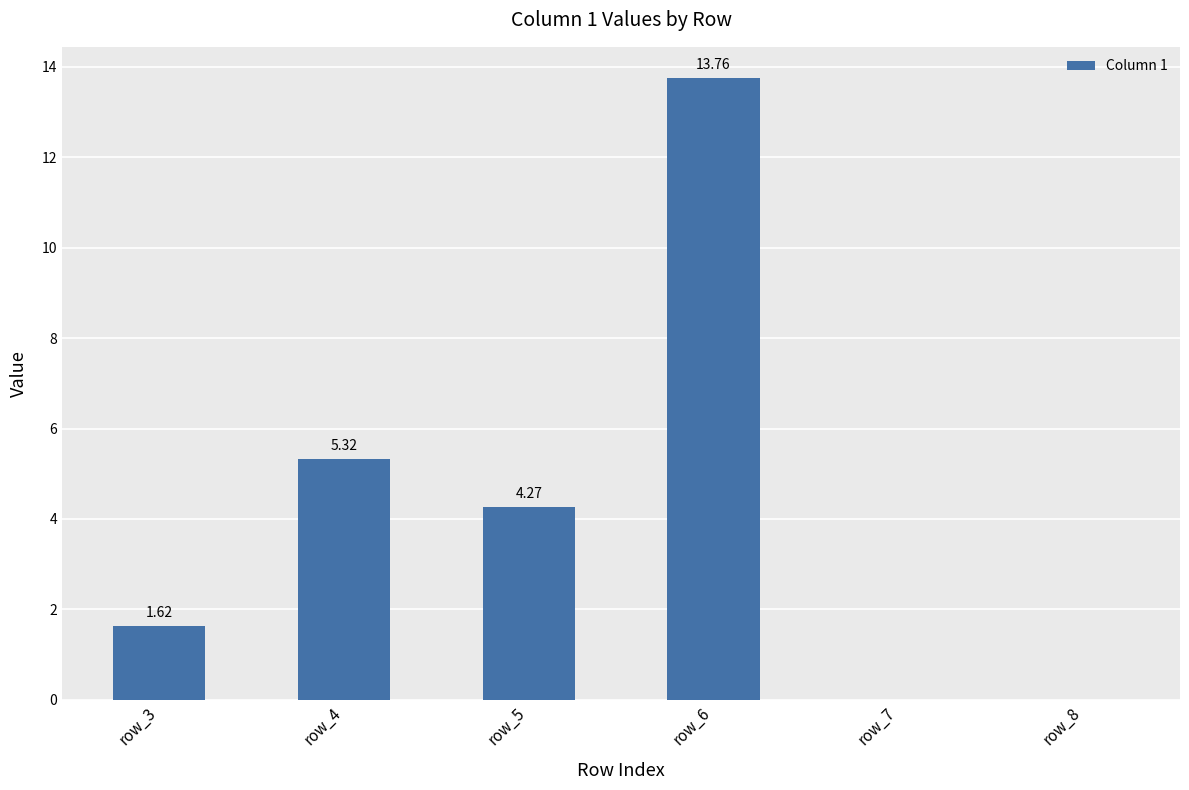

How many distinct data groups are displayed?

1